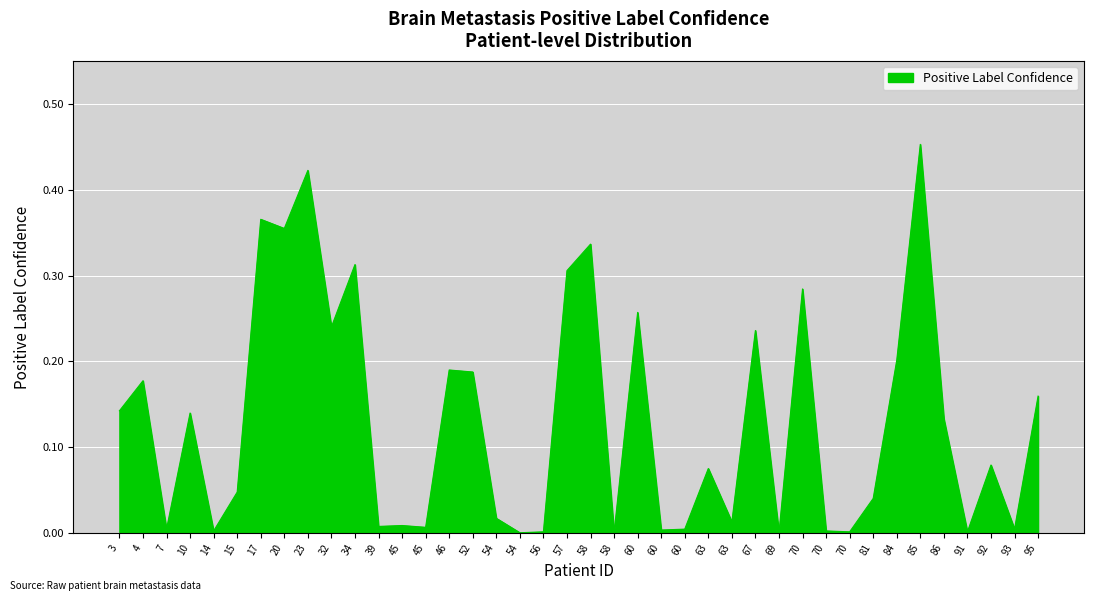

Is it true that the value at 81 is 0.0?

False